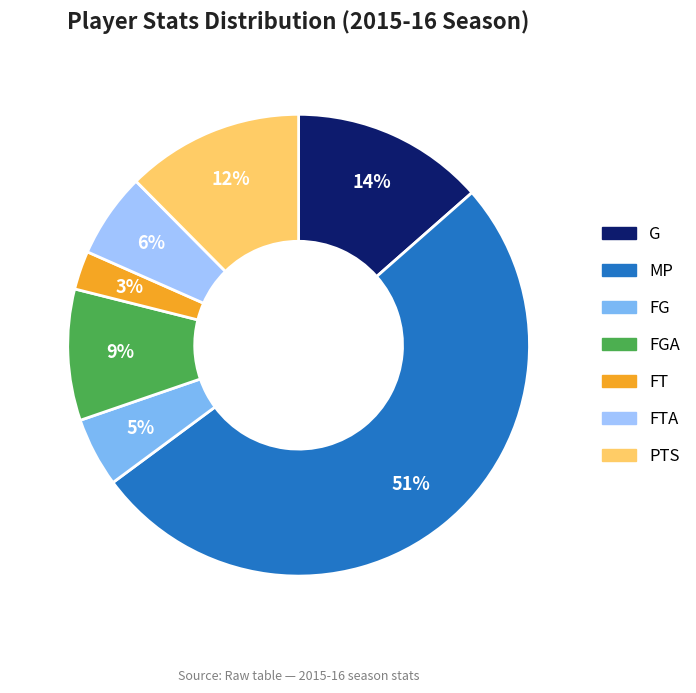

Rank the categories by value from lowest to highest.

FT, FG, FTA, FGA, PTS, G, MP